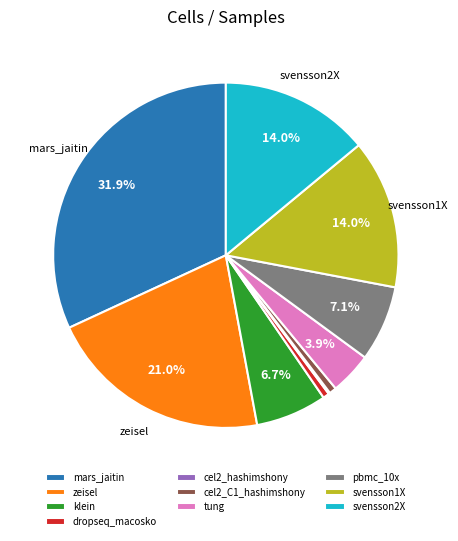

What percentage is NOT represented by tung?

96.1%